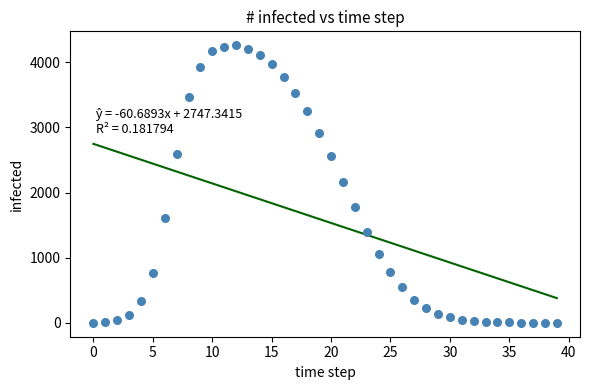

What is the range of Y values (max minus min)?

4260